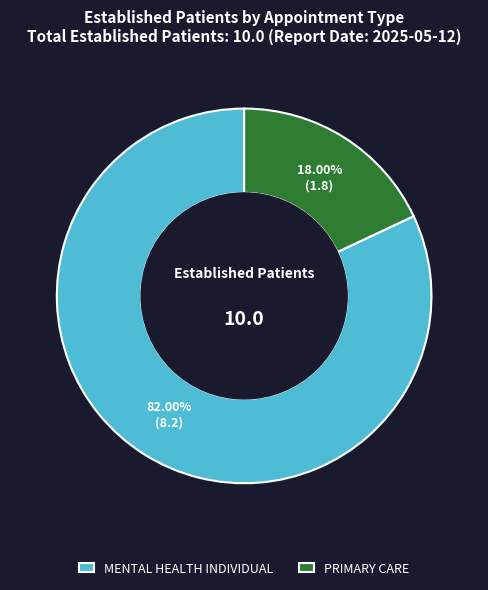

True or false: MENTAL HEALTH INDIVIDUAL accounts for 73% of the total.

False